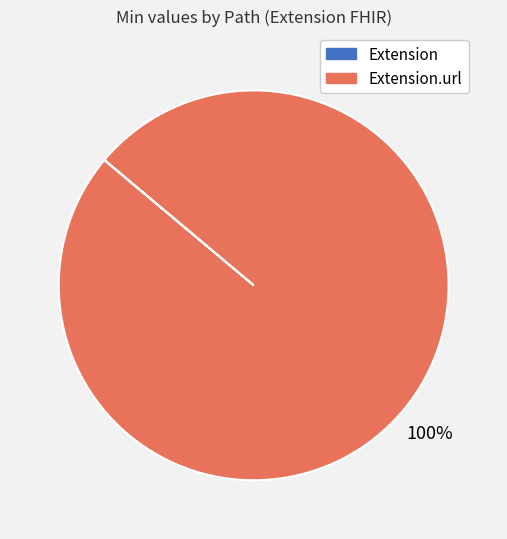

To the nearest percent, what is the average slice percentage?

50%